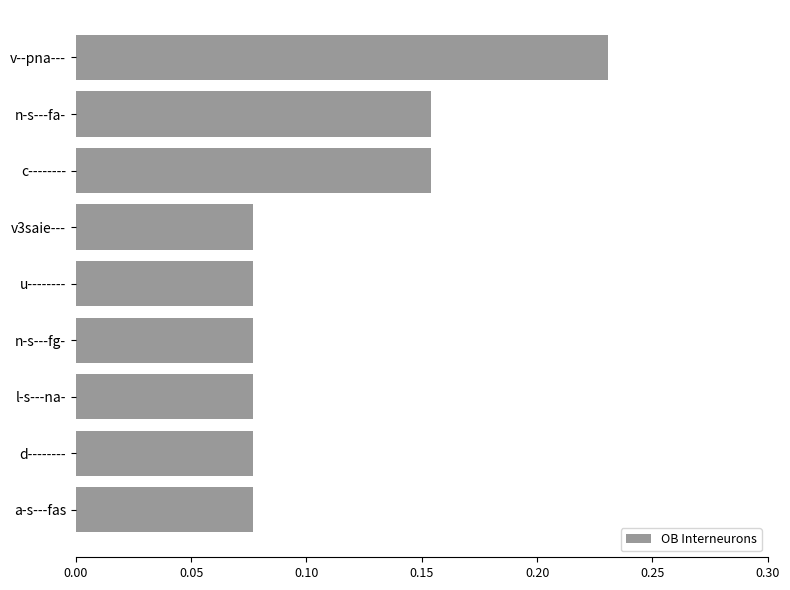

What position from the top is c--------?

3